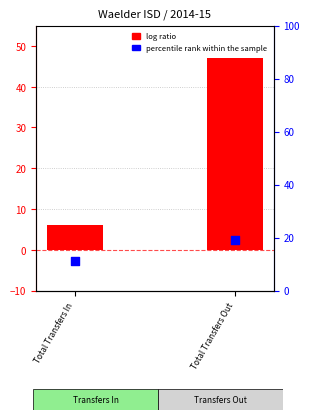

Which series has the widest spread of Y values?

log ratio